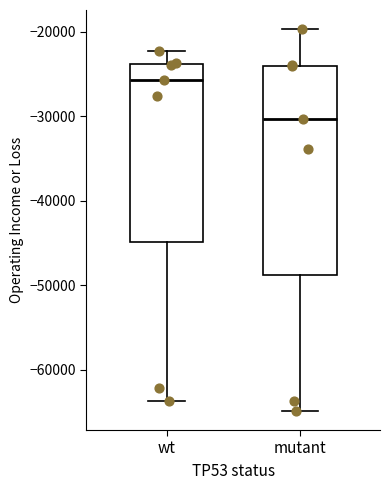

Where does the lower whisker of the box for mutant end on the y-axis? The values are not printed on the chart, so give them approximately, as read against the axis.

-65000